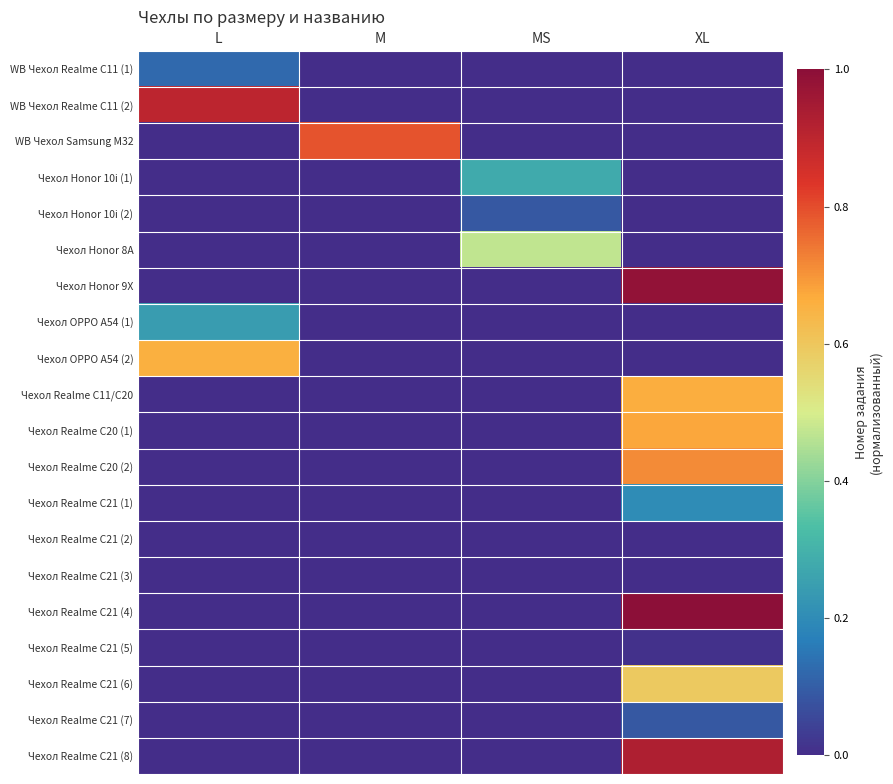

Which series has the largest range (max minus min)?

Чехол Realme C21 (4)